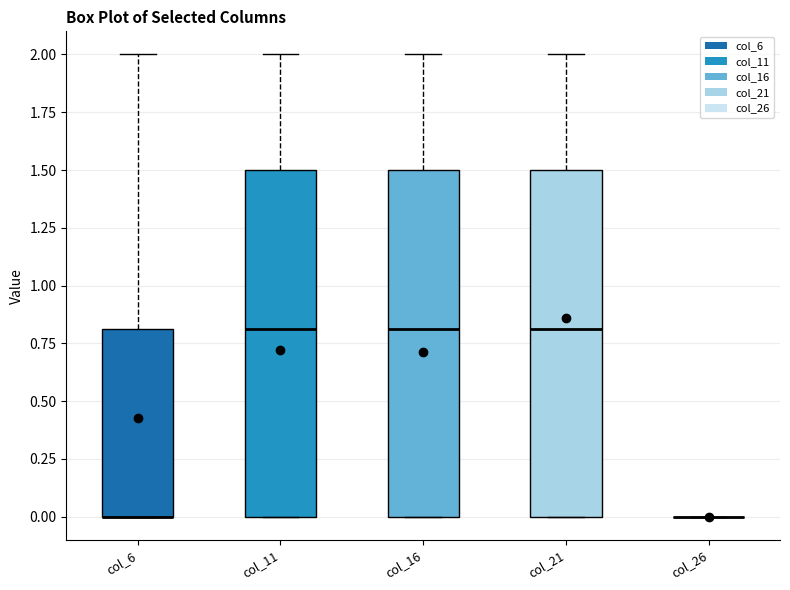

Reading left to right, read every box against the y-axis: the position of its median line, the range the box covers, and the ends of its whiskers. The values are not printed on the chart, so give them approximately, as read against the axis.

col_6: median 0.0 (drawn on the box's lower edge), box 0.0 to 0.8, whiskers 0.0 to 2.0
col_11: median 0.8, box 0.0 to 1.5, whiskers 0.0 to 2.0
col_16: median 0.8, box 0.0 to 1.5, whiskers 0.0 to 2.0
col_21: median 0.8, box 0.0 to 1.5, whiskers 0.0 to 2.0
col_26: box collapsed to a line at 0.0, whiskers 0.0 to 0.0